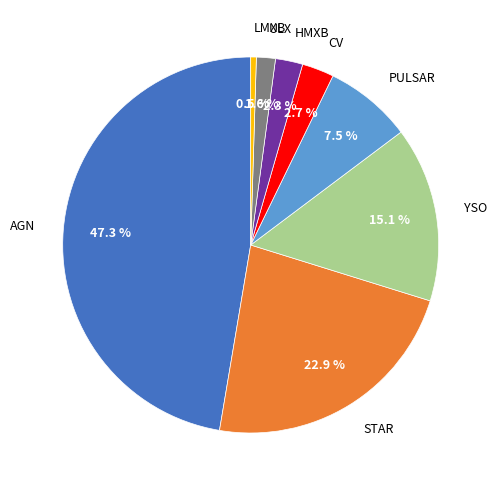

What percentage is the STAR slice, to the nearest percent?

23%